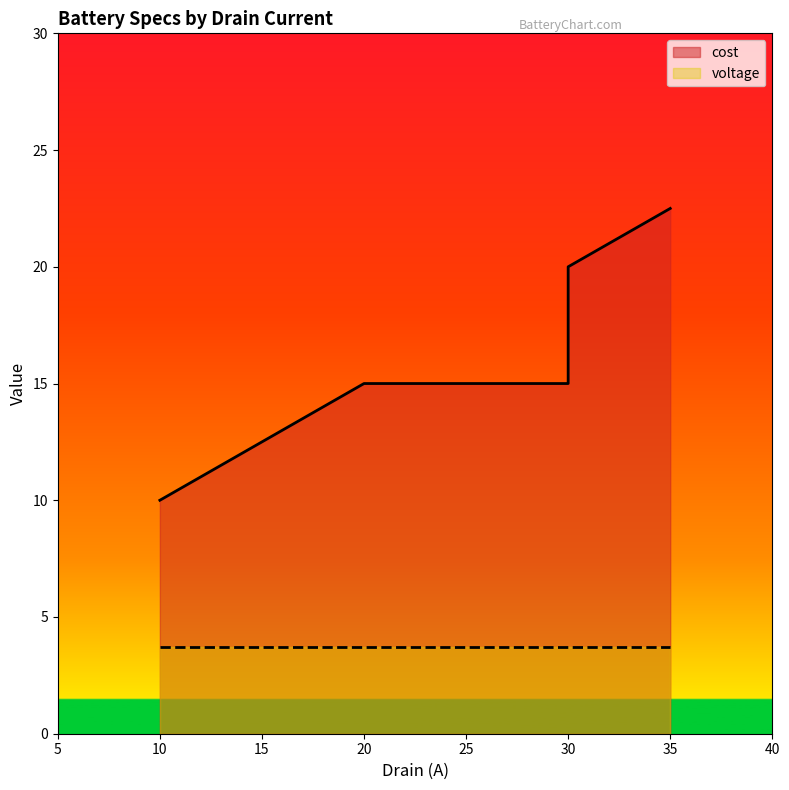

Which has a higher value, 30 or 20?

30